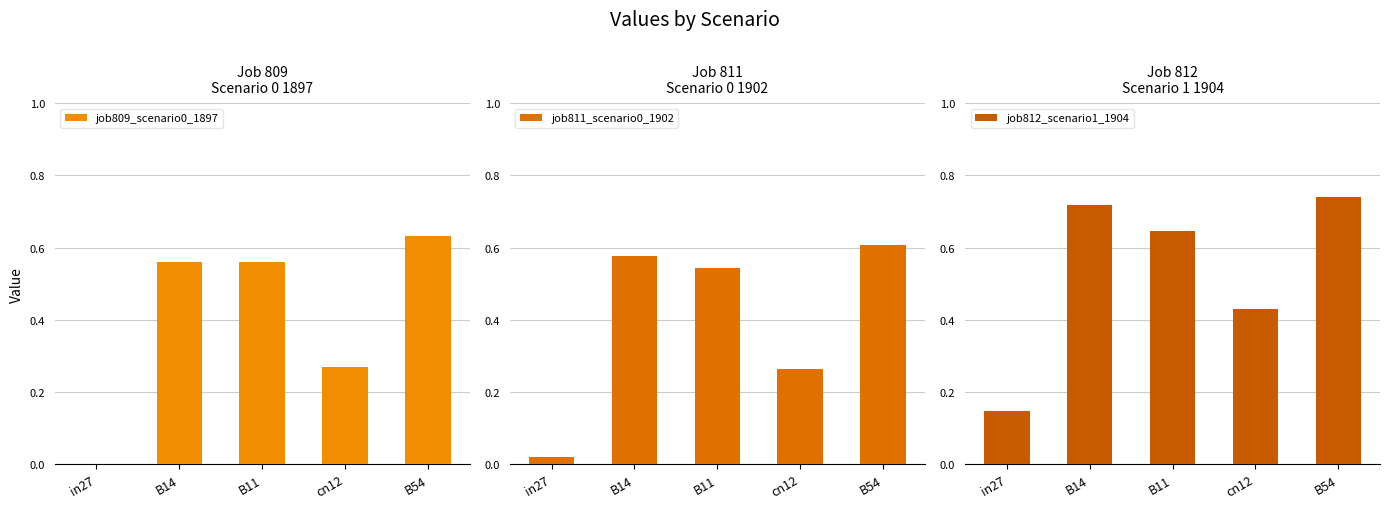

Which series has the largest total across all categories?

job812_scenario1_1904